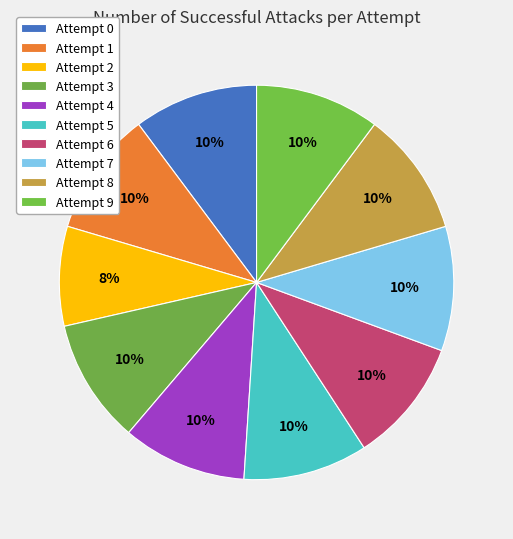

Which category has the smallest portion of the pie?

2